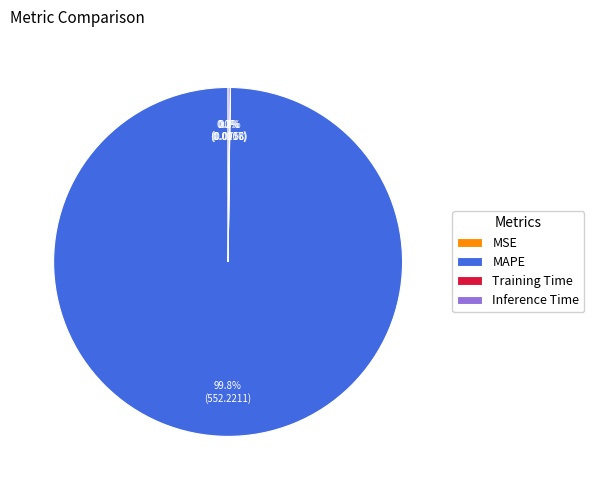

What percentage is NOT represented by MAPE?

0.2%